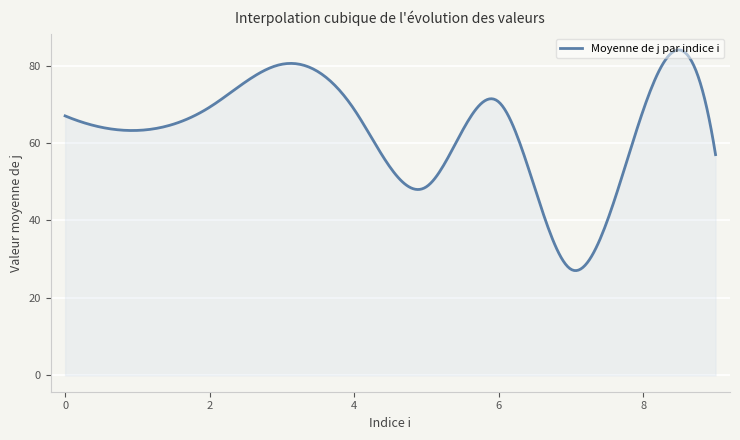

What is the difference between the maximum and minimum values?

57.0